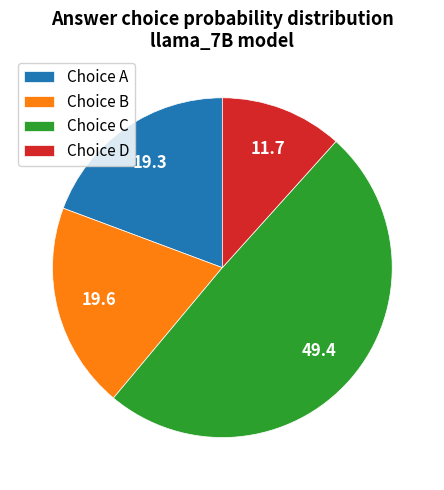

The Choice B slice represents 20% of the pie. True or false?

True